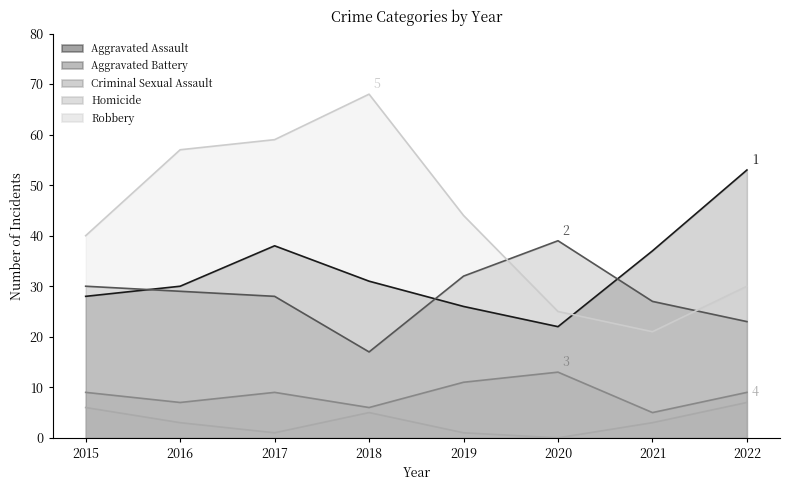

True or false: Robbery has a value of 9 at 2021.

False